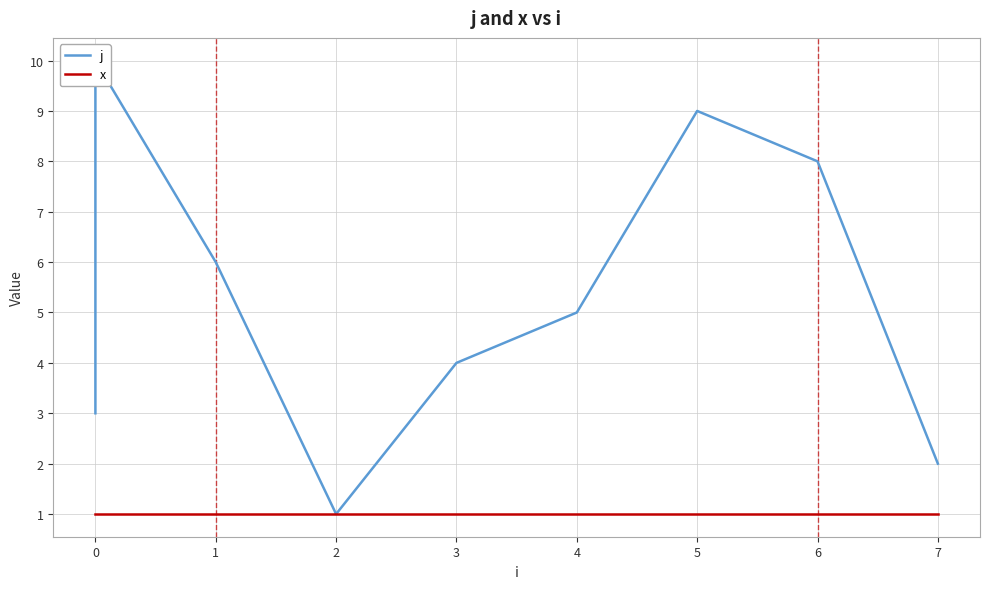

True or false: x and j intersect in this chart.

False